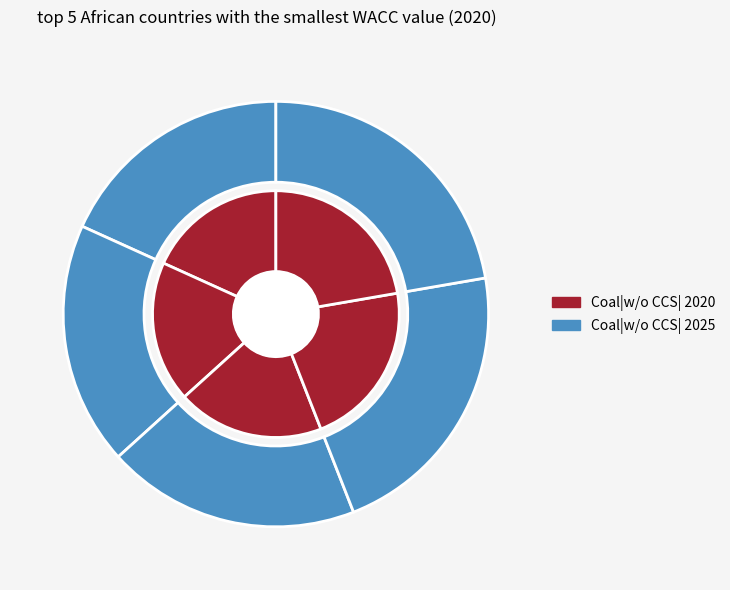

To the nearest percent, what is the combined percentage of AF-SEN and AF-RWA?

40%